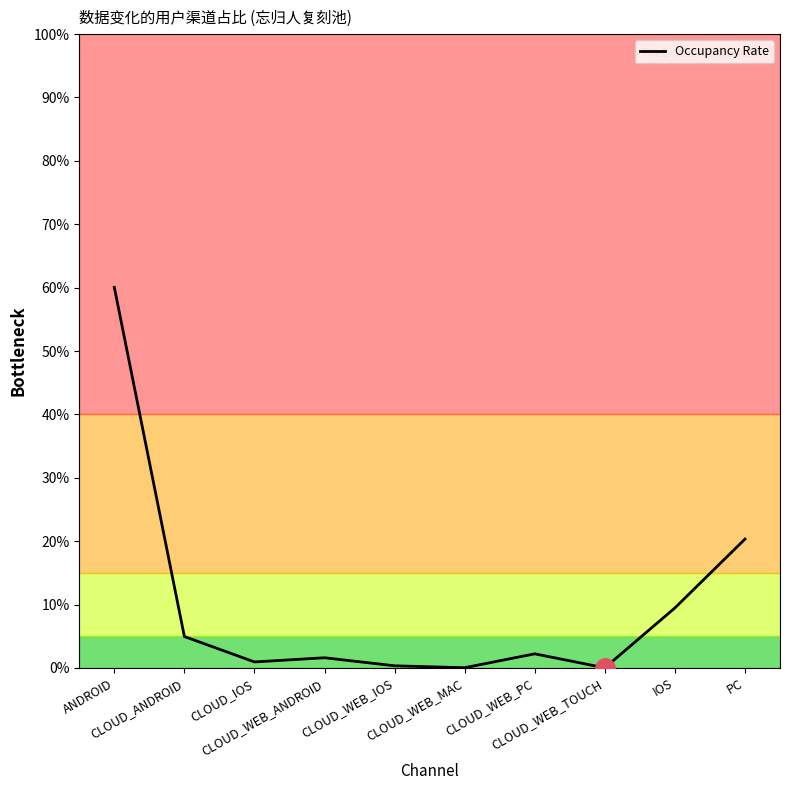

Does the chart have visible grid lines?

No